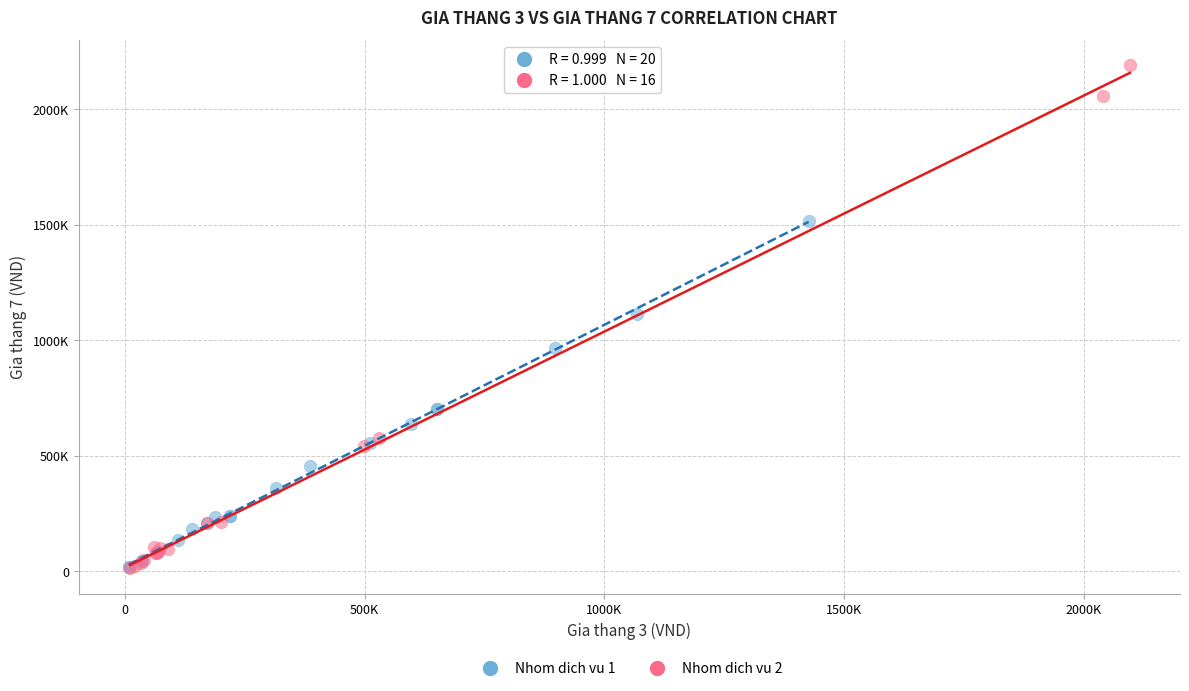

What are all the series names shown in the legend?

Nhom dich vu 1, Nhom dich vu 2